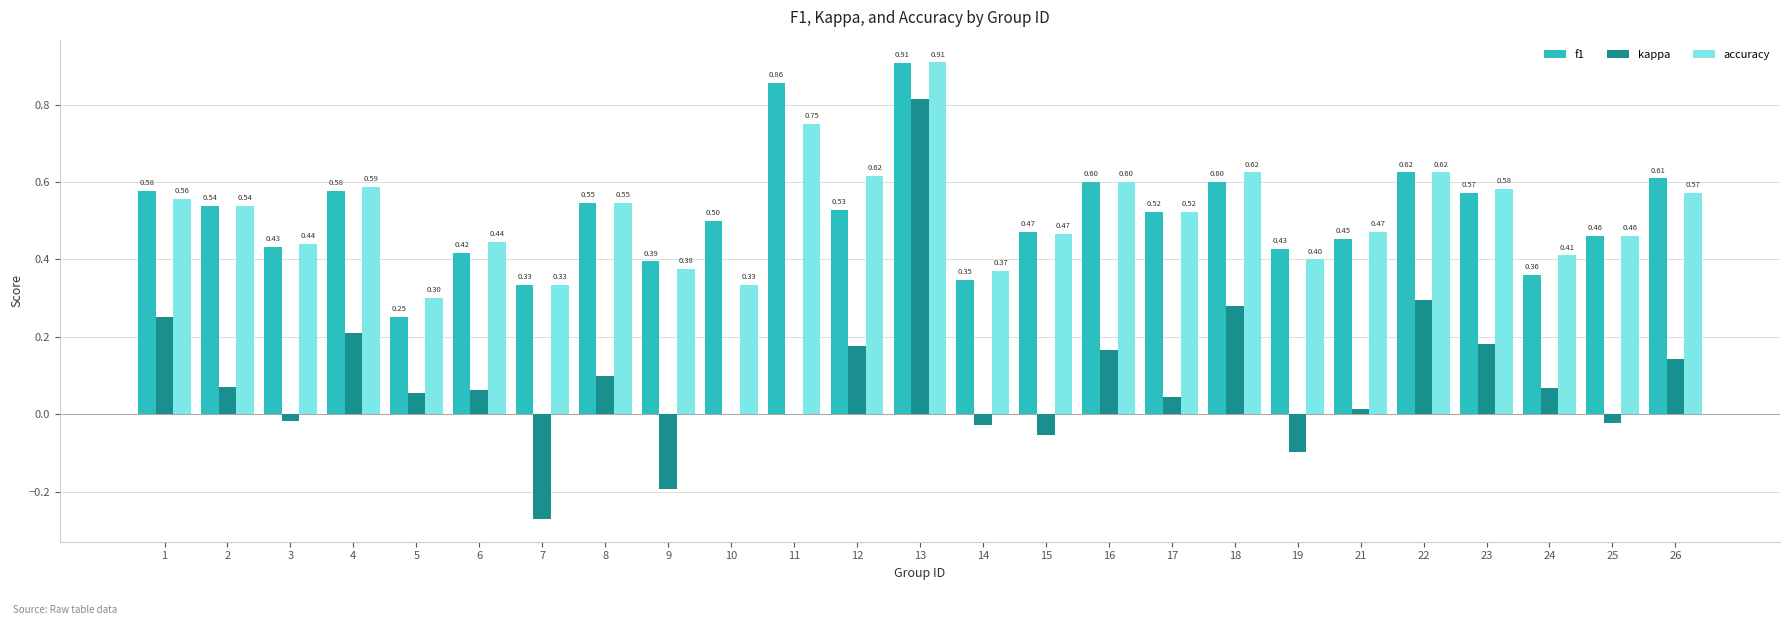

What is the sum of the f1 values at 25 and 8?

1.0